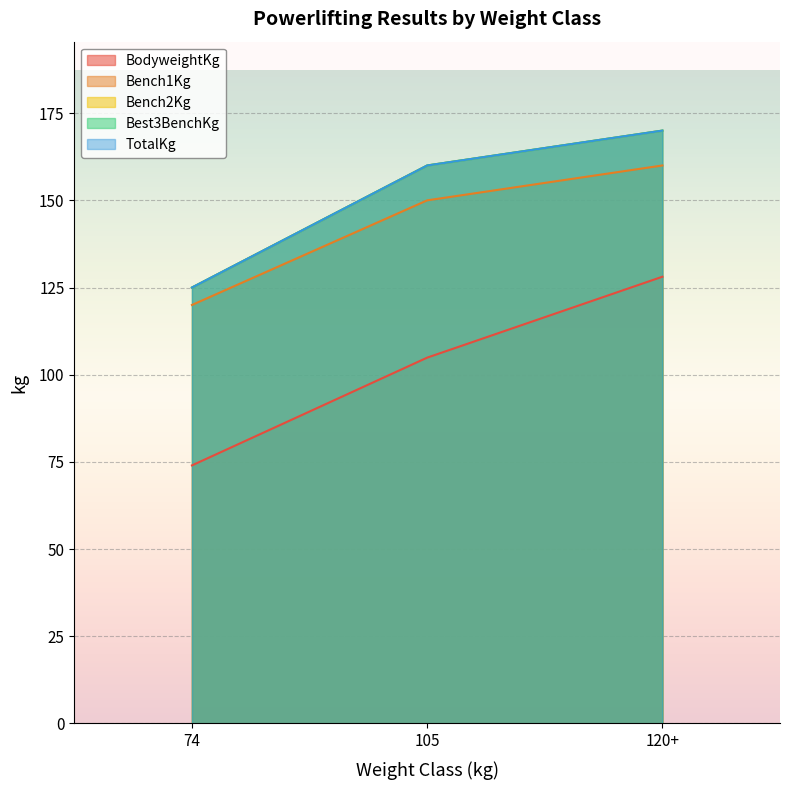

What is the difference between the highest and lowest values at 120+?

41.9